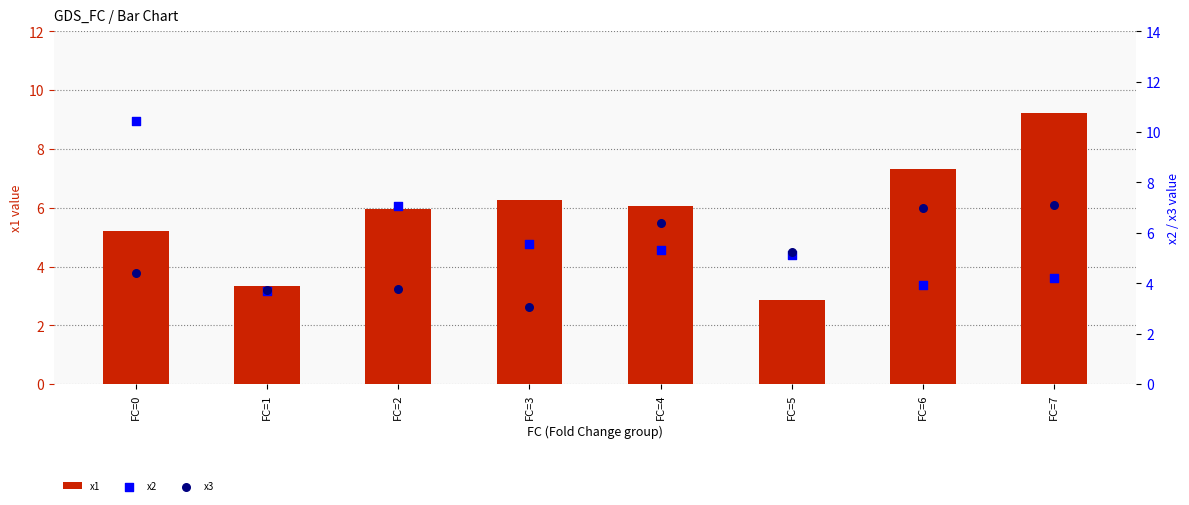

Which series has the largest Y range (max minus min)?

x2